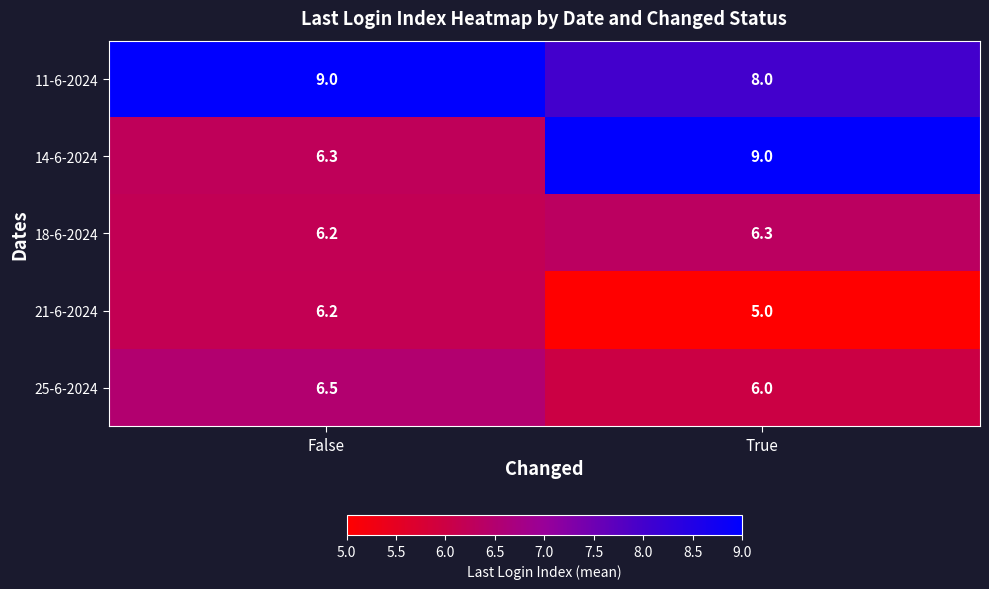

What is the sum of the 14-6-2024 values at True and False?

15.3